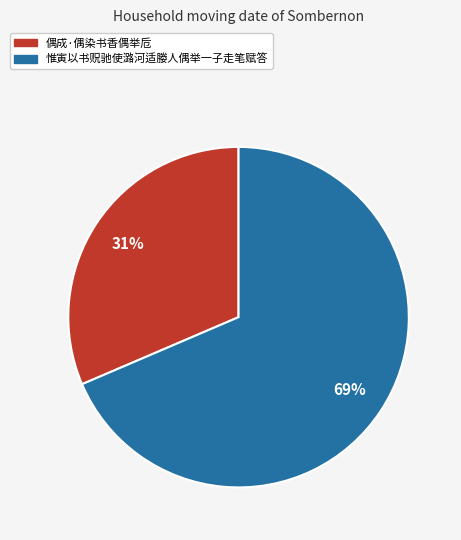

Approximately how many times larger is the value at 惟寅以书贶驰使潞河适媵人偶举一子走笔赋答 compared to 偶成·偶染书香偶举卮?

2.2